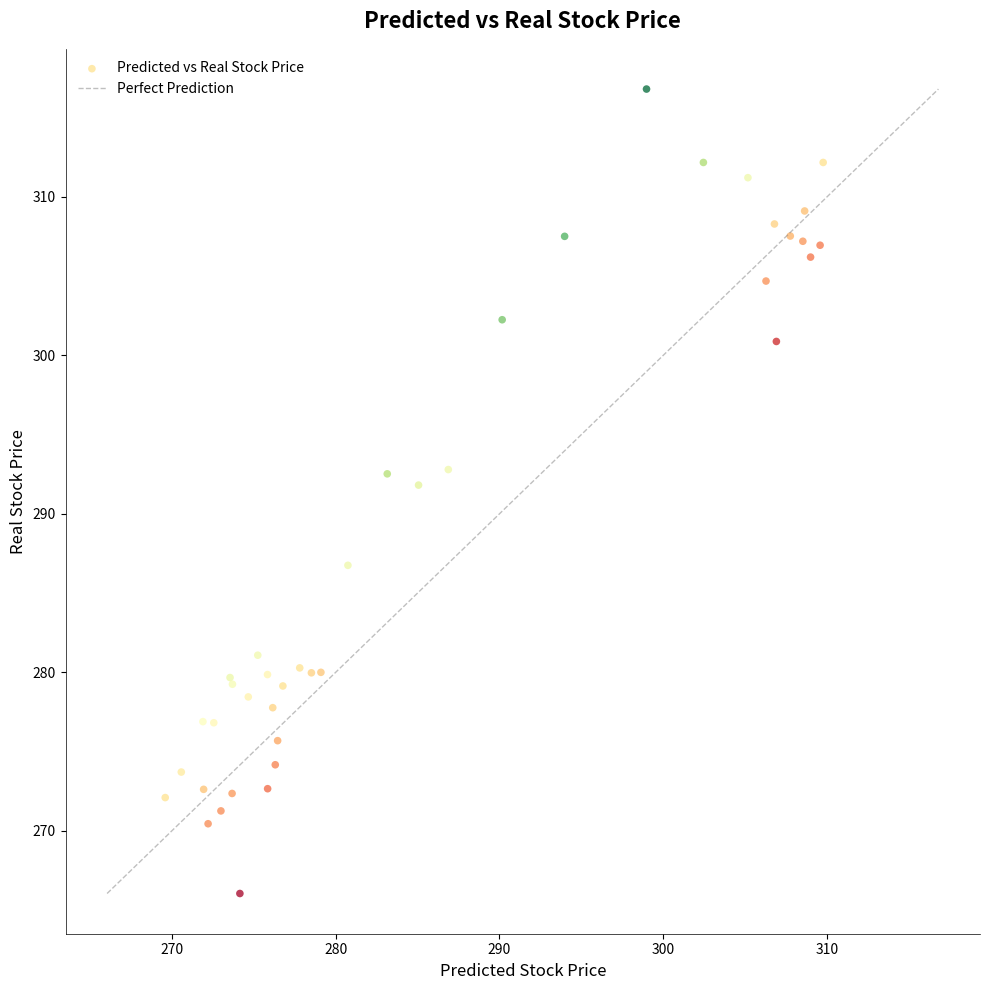

What Y value in the scatter plot is closest to 291?

291.8